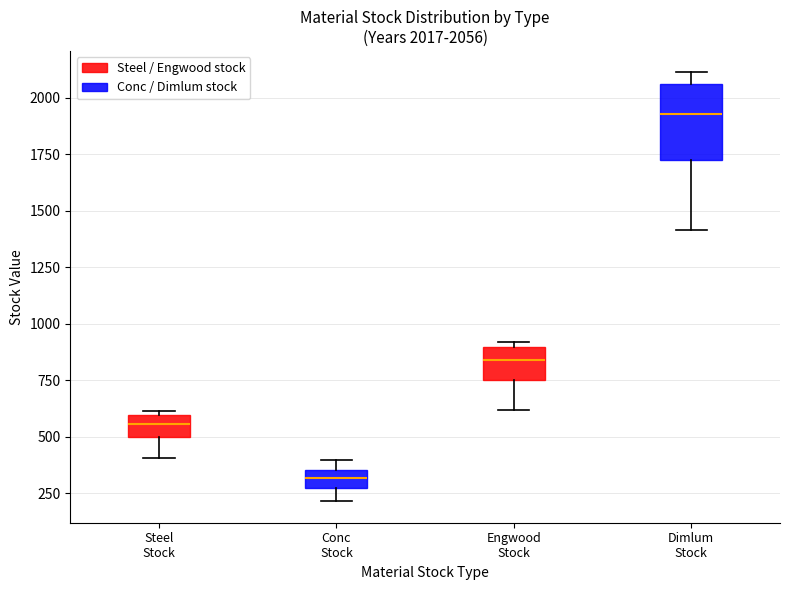

Which box's median line is the lowest?

Conc Stock